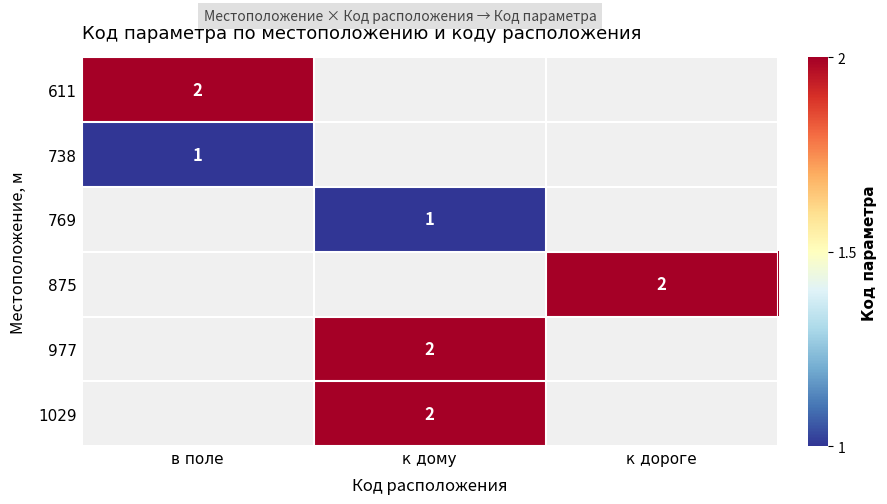

True or false: 1029 has a value of 2 at к дому.

True